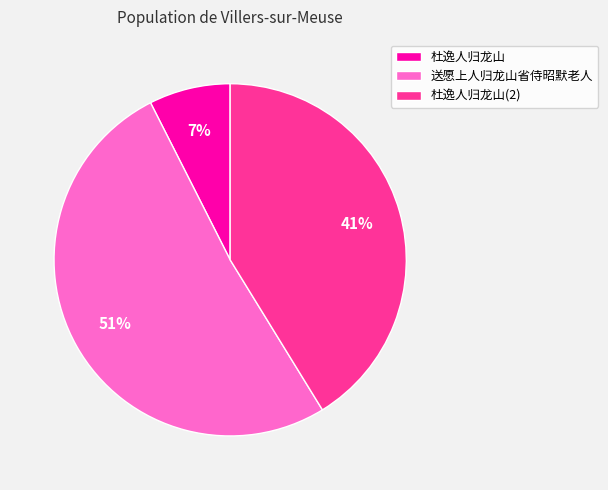

What is the smallest slice in the pie chart?

杜逸人归龙山